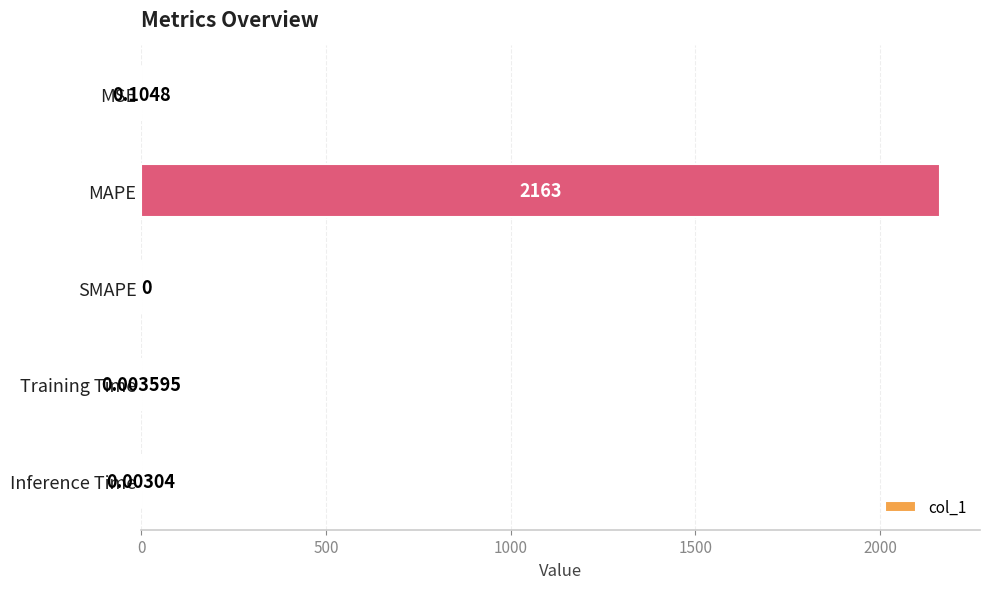

How many positive values are there?

4